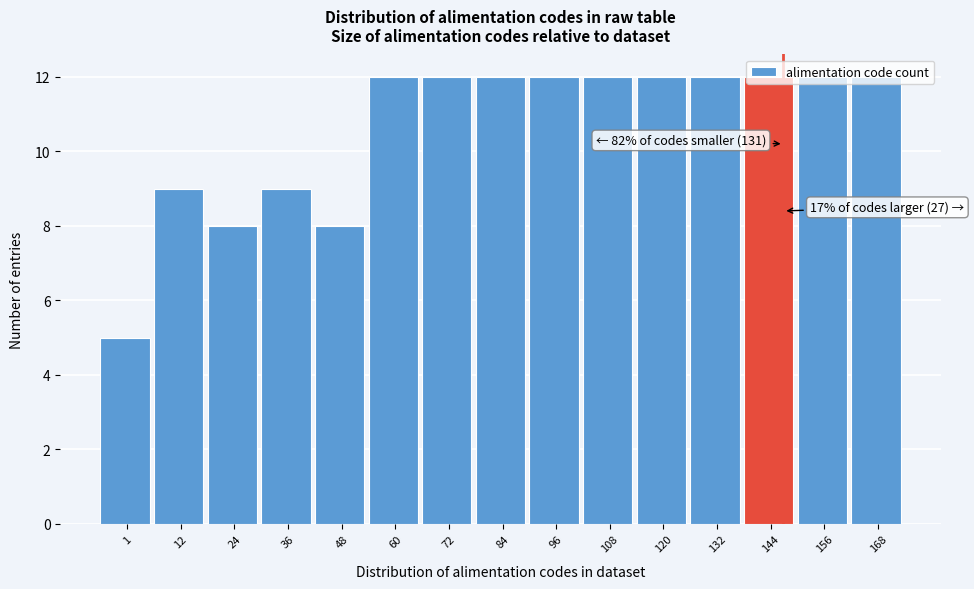

What is the sum of all values?

159